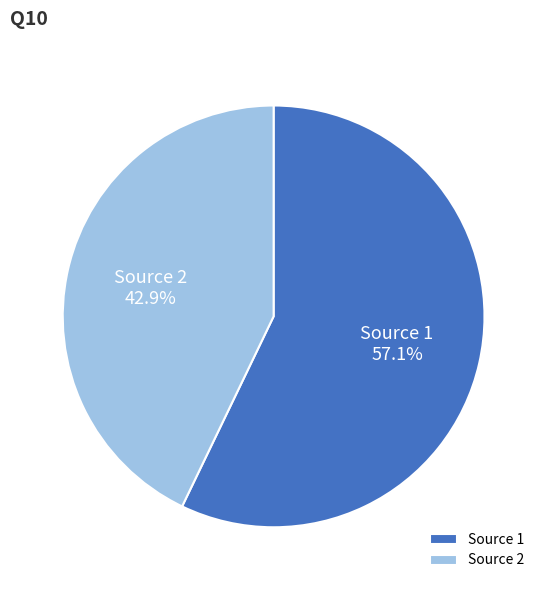

To the nearest percent, what is the difference between the Source 1 and Source 2 slice percentages?

14%